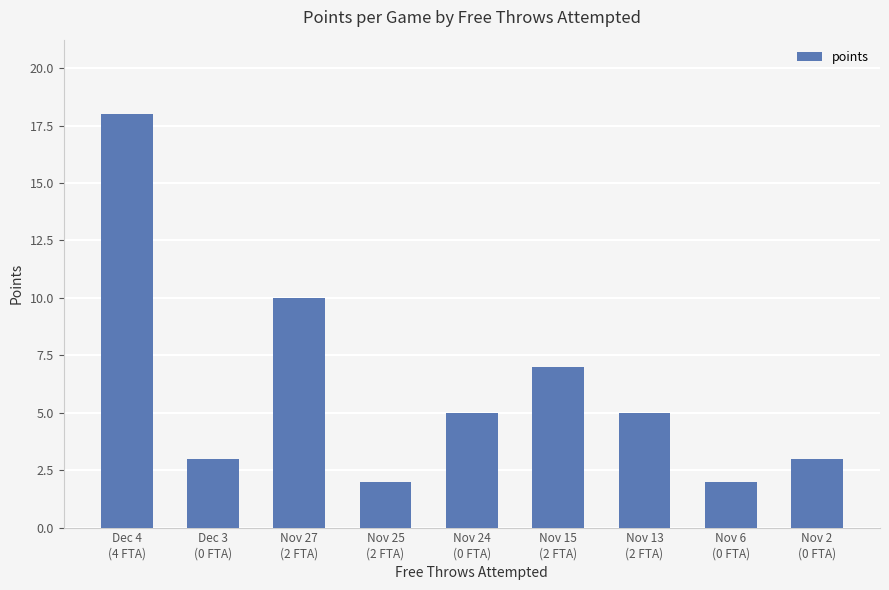

How many data points does each series have?

9